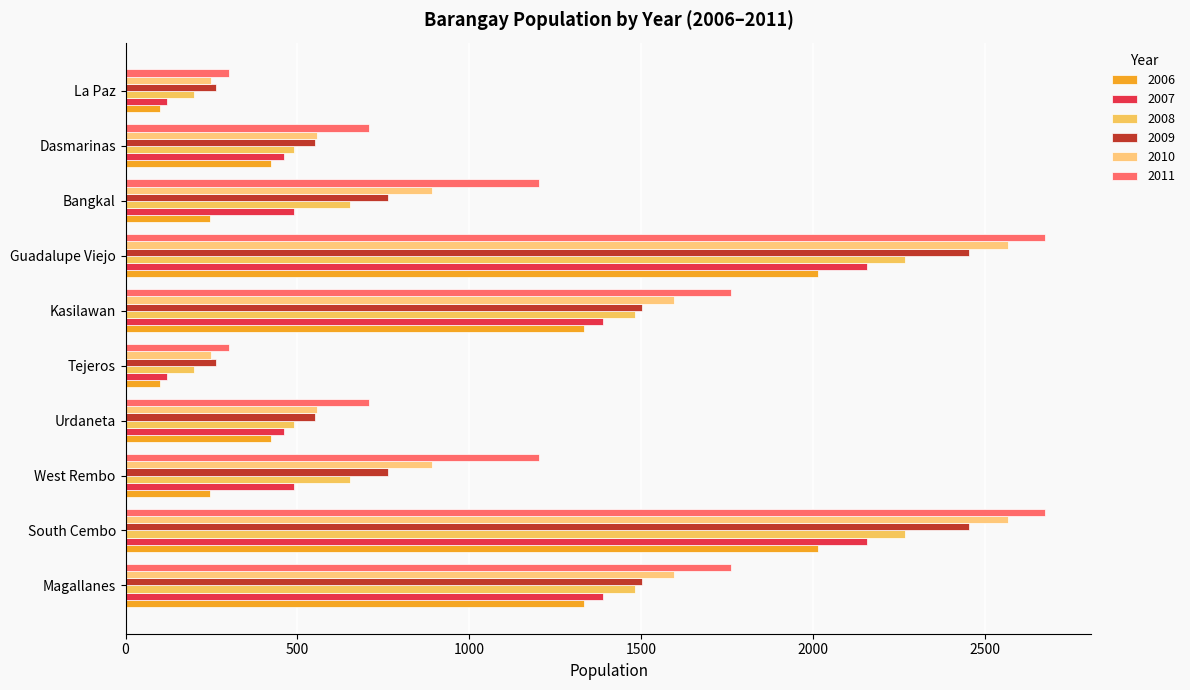

Between South Cembo and Guadalupe Viejo, which series saw the biggest shift?

2006